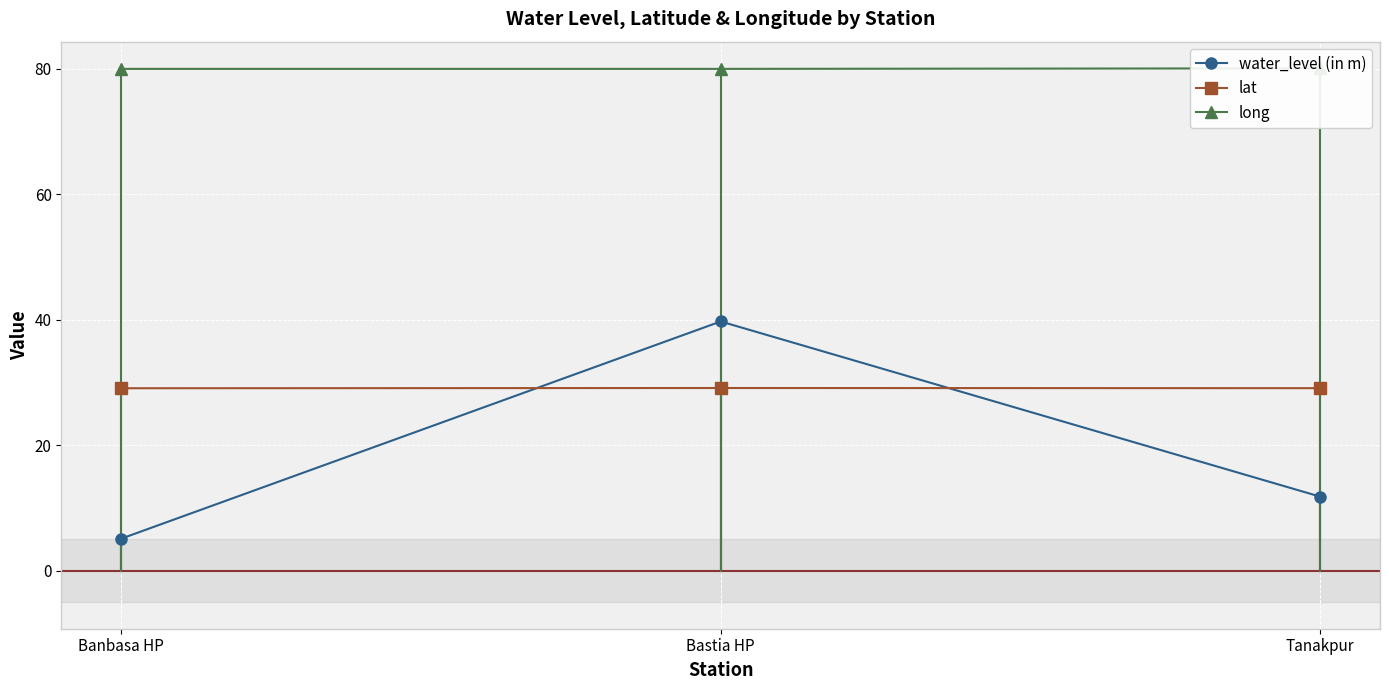

What are all the series names shown in the legend?

water_level (in m), lat, long